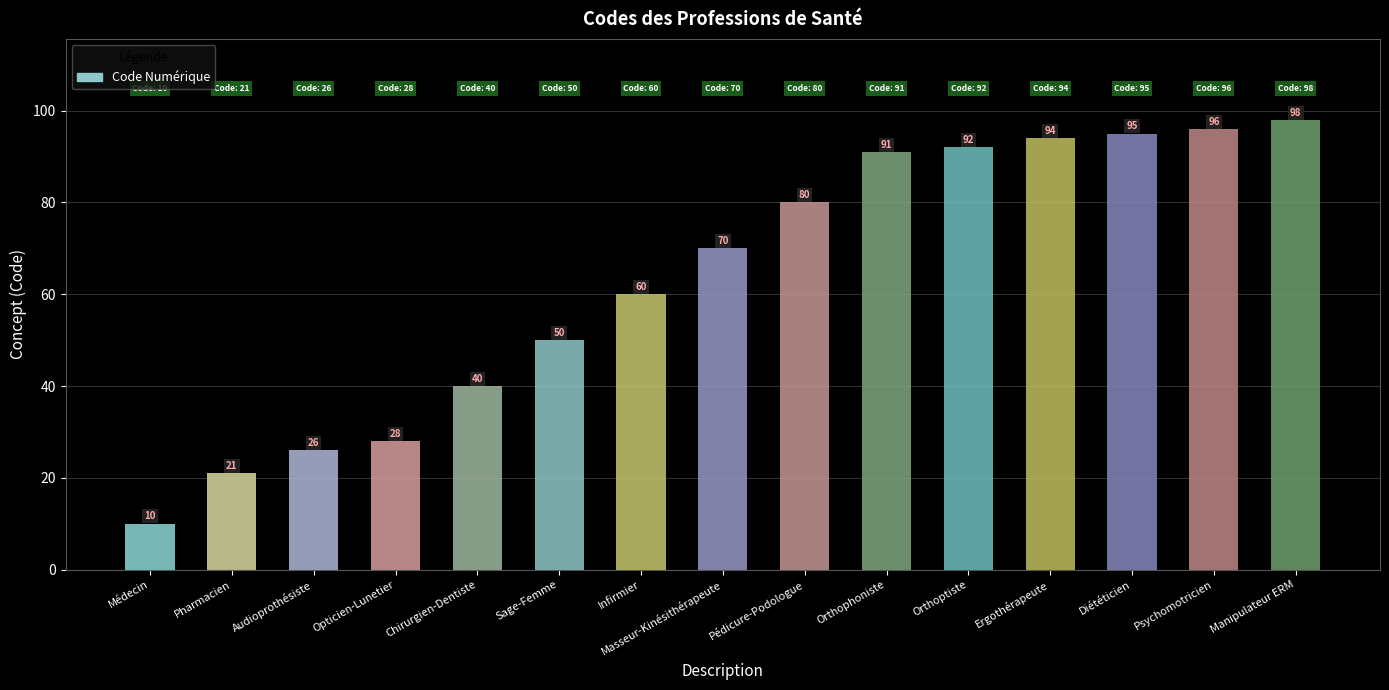

How many values are below 70?

7